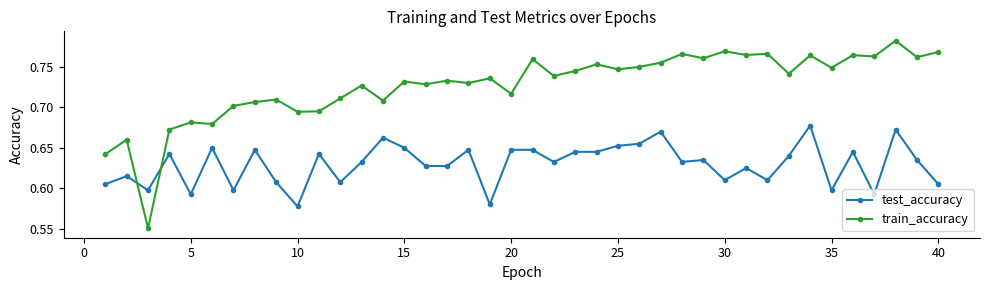

What is the sum of all test_accuracy values?

25.2